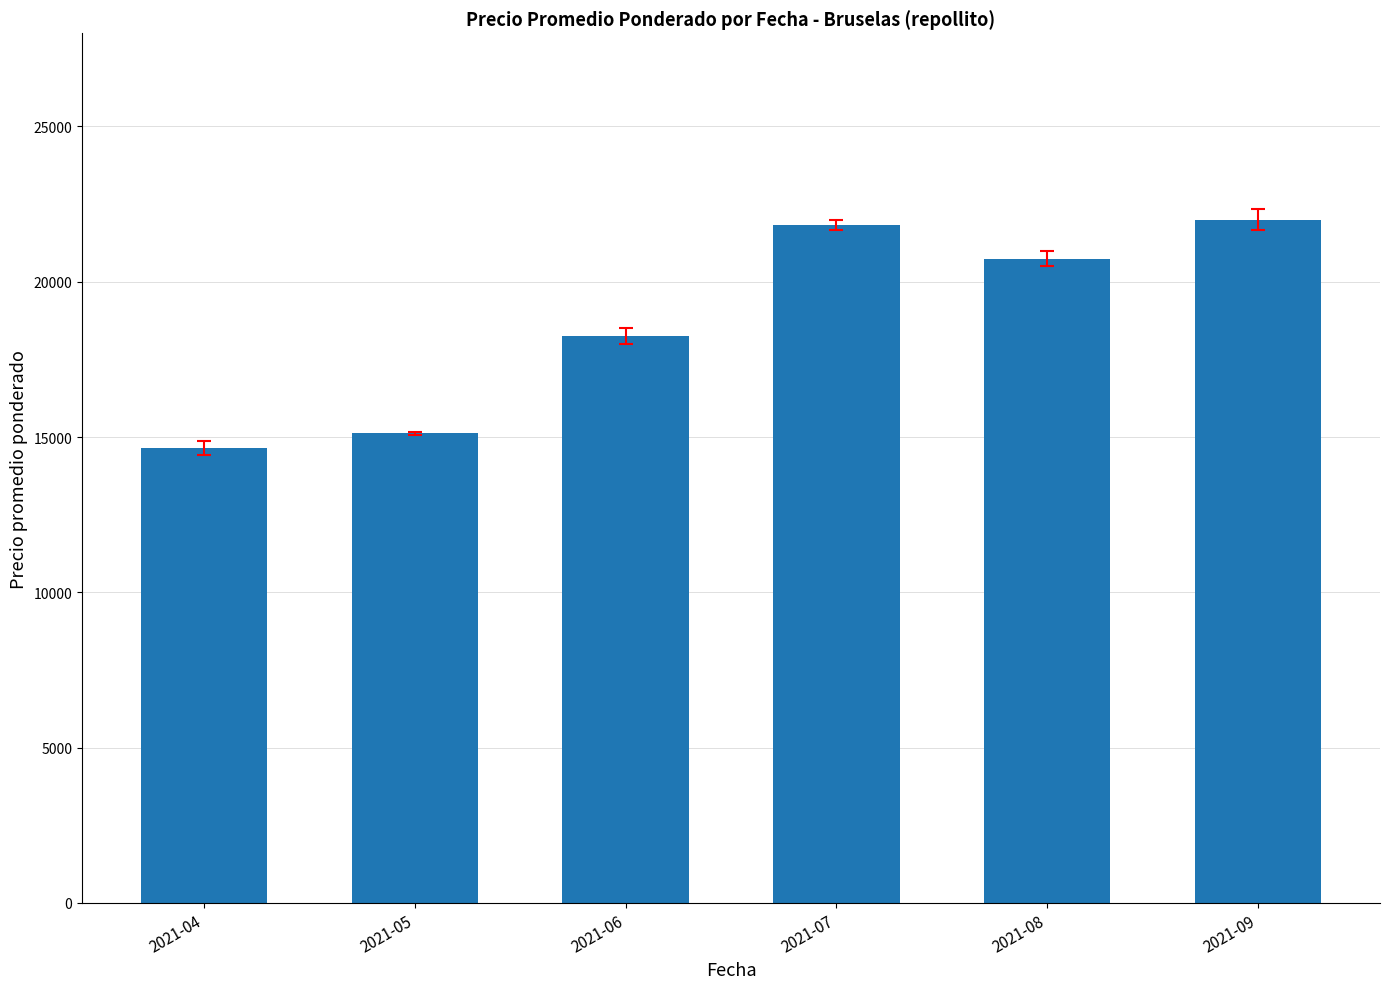

At which label is the value closest to 18325?

2021-06